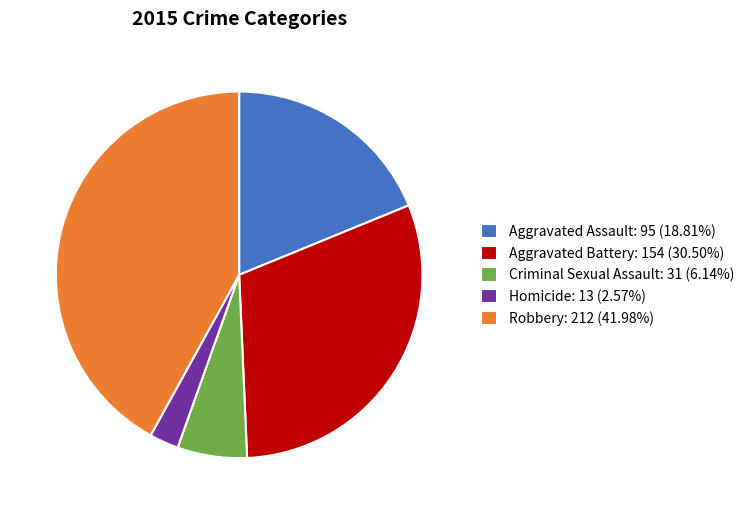

Is there any slice that represents more than half of the pie?

No